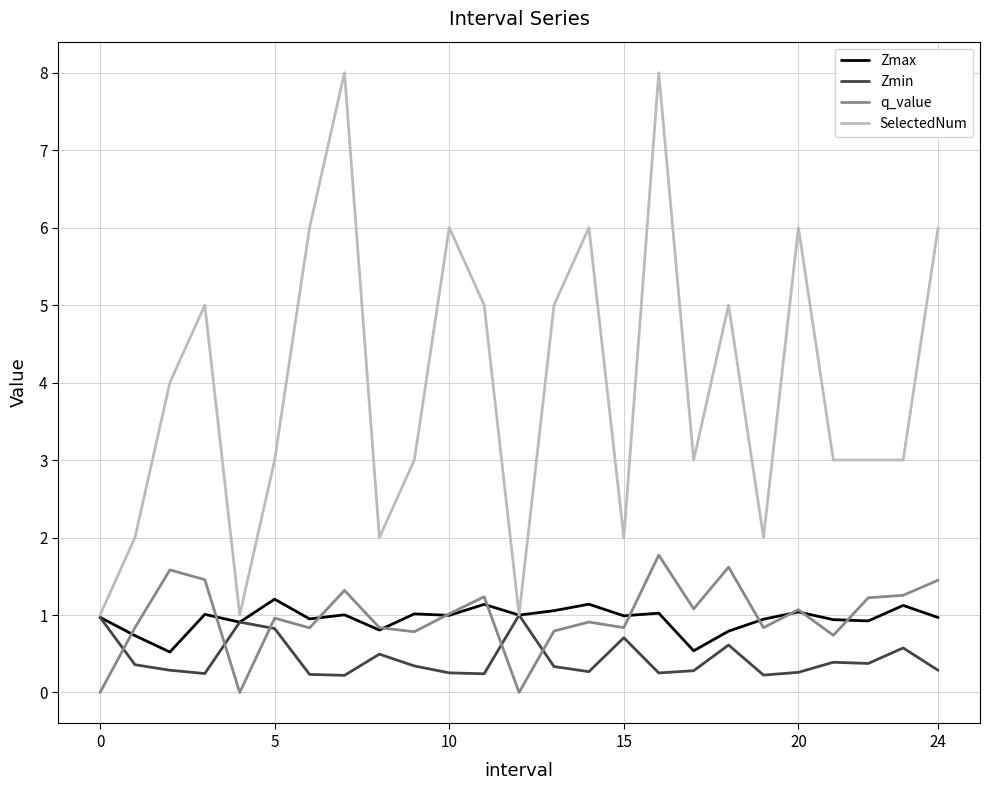

True or false: Zmin and q_value cross at least once.

True